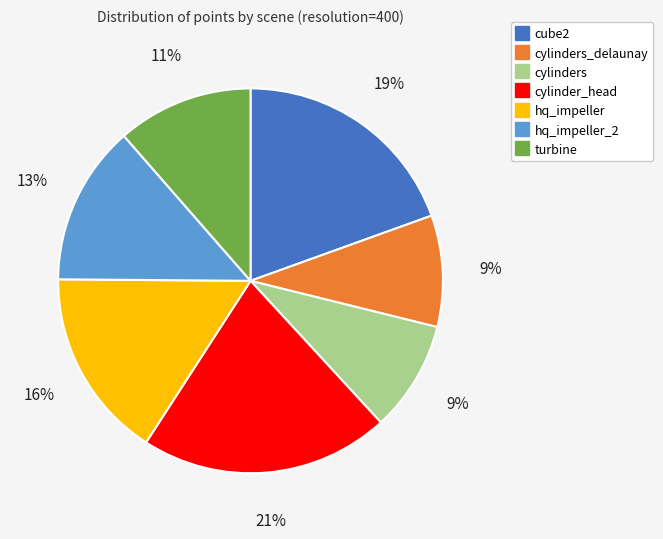

Does any single category account for the majority?

No